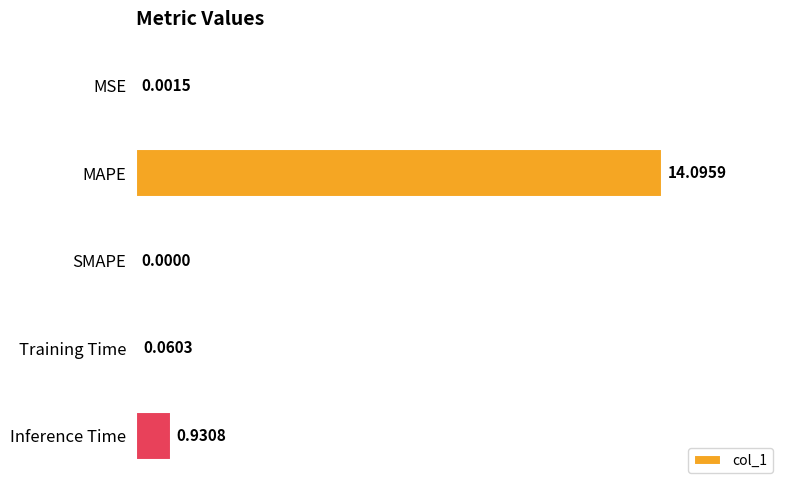

Between MAPE and MSE, which is larger?

MAPE